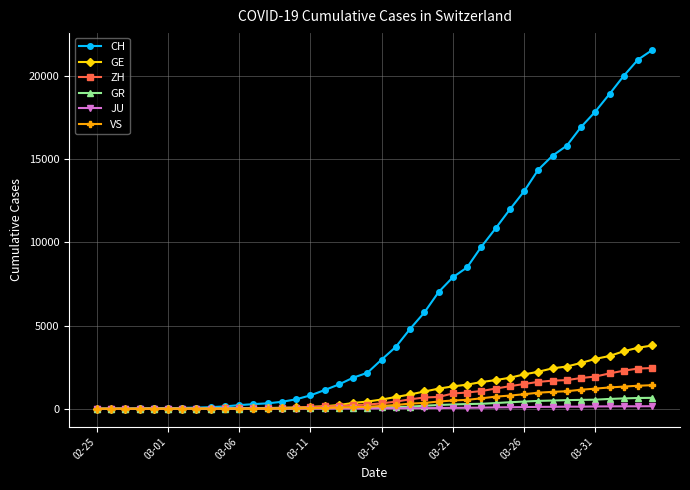

At how many categories does at least one series exceed 13863?

9